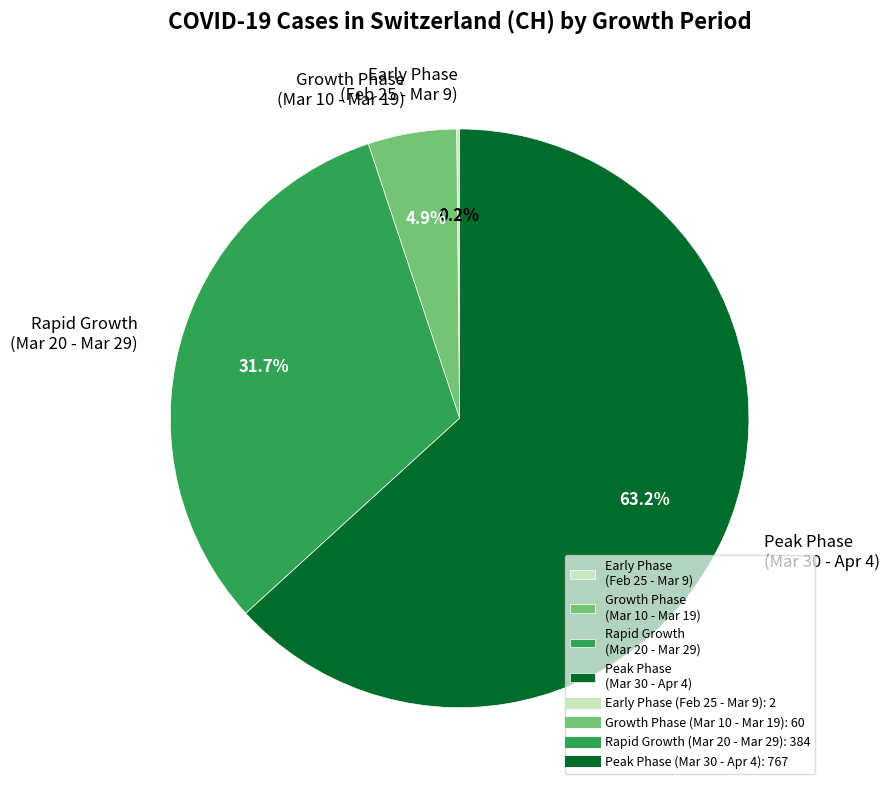

Is Rapid Growth (Mar 20 - Mar 29) the majority of the pie?

No